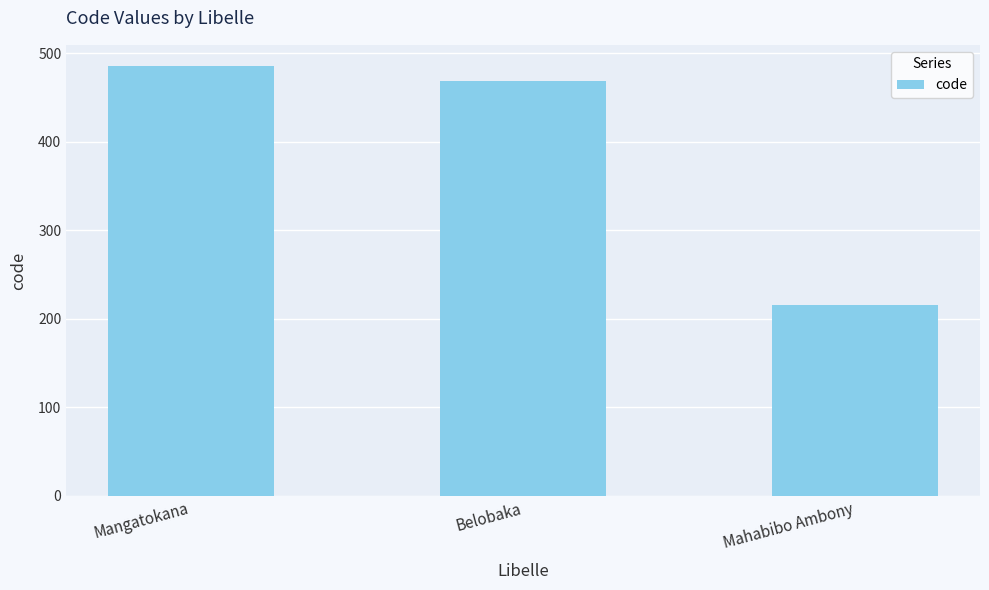

Reading right to left, transcribe all the data shown in this chart.

Mahabibo Ambony=216	Belobaka=468	Mangatokana=485